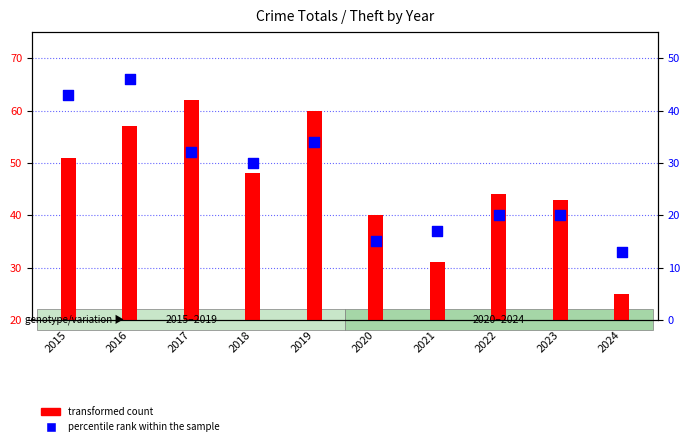

Which series reaches the maximum Y coordinate?

transformed count